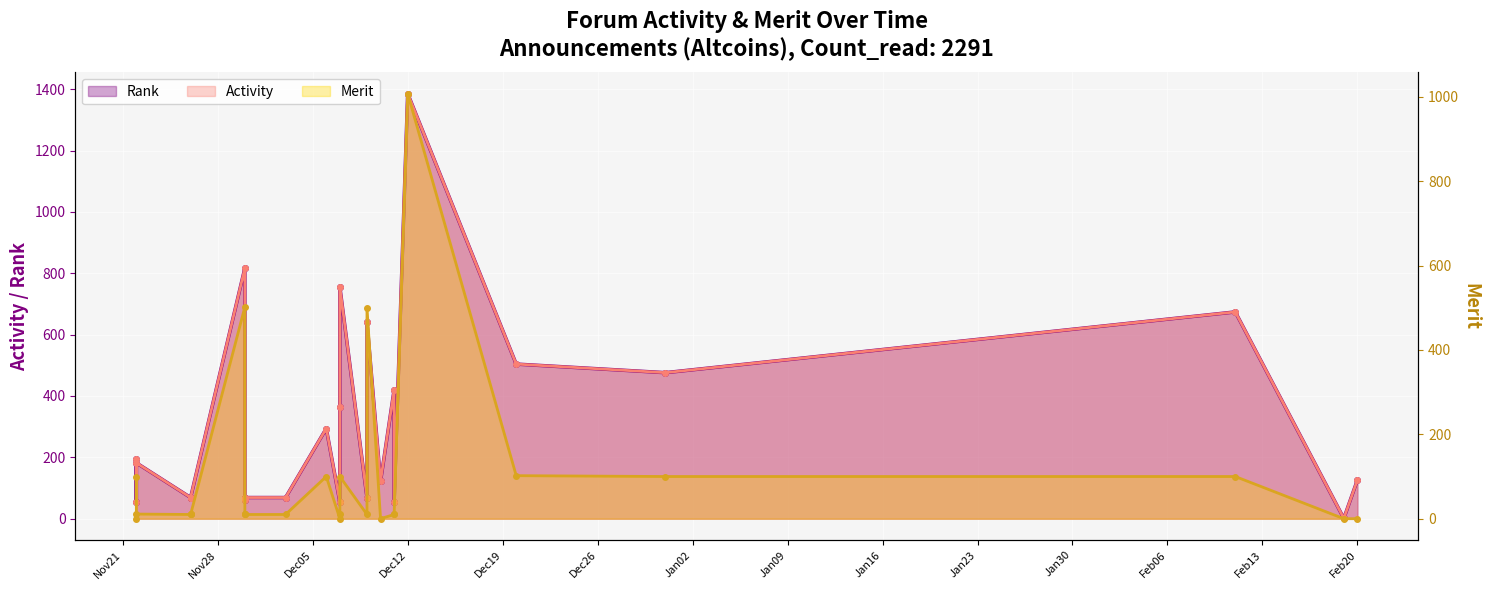

What is the lowest value of the Activity series?

1